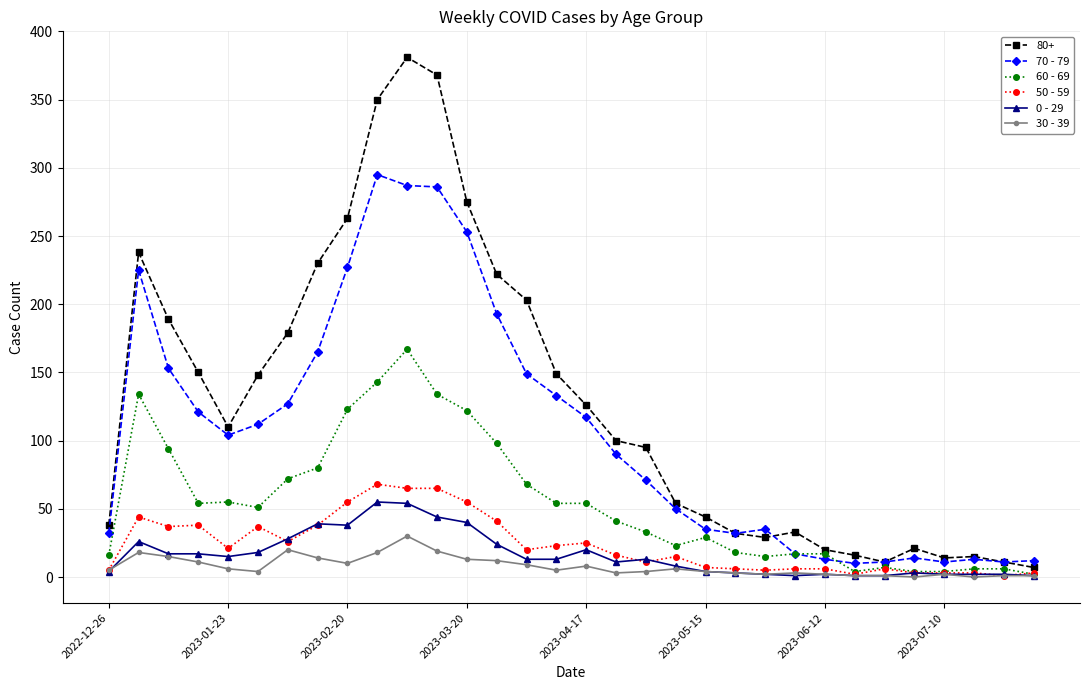

True or false: 30 - 39 has more than 1 points higher than both neighbors.

True